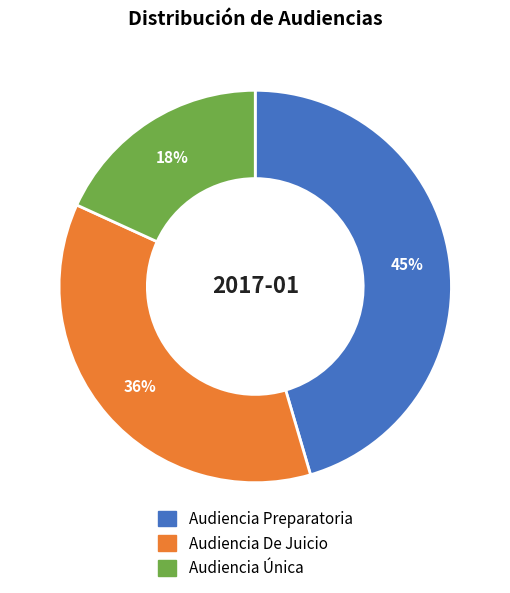

Combined, do Audiencia De Juicio and Audiencia Única account for over 50%?

Yes